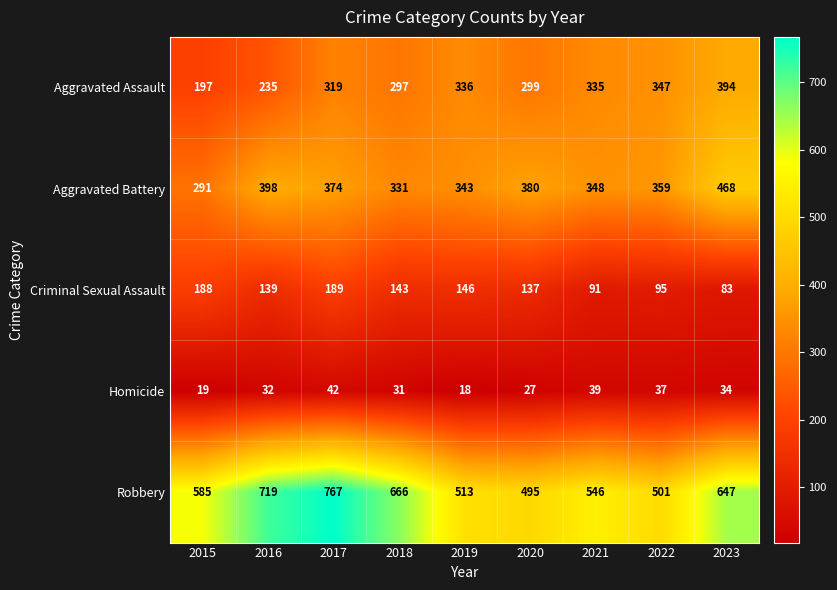

What is the difference between the Criminal Sexual Assault values at 2018 and 2019?

3